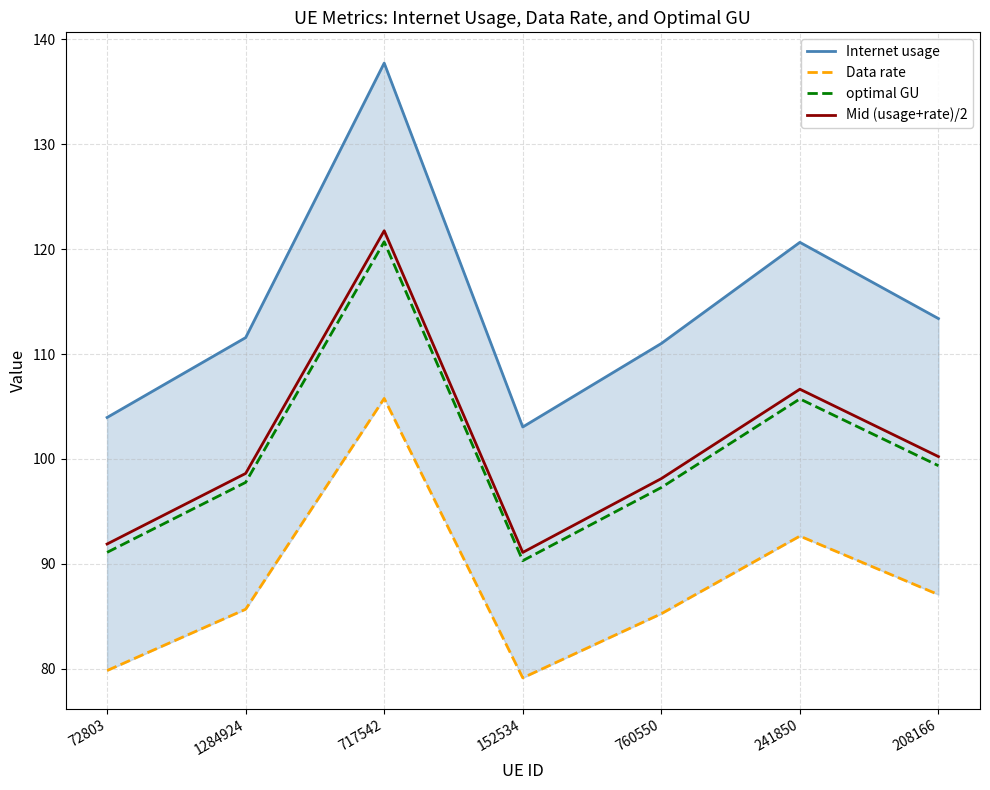

How many values in the Data rate series exceed 85?

5